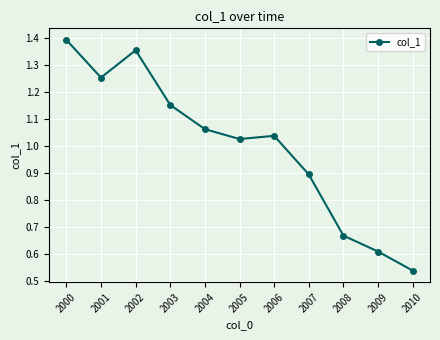

How many data points does each series have?

11